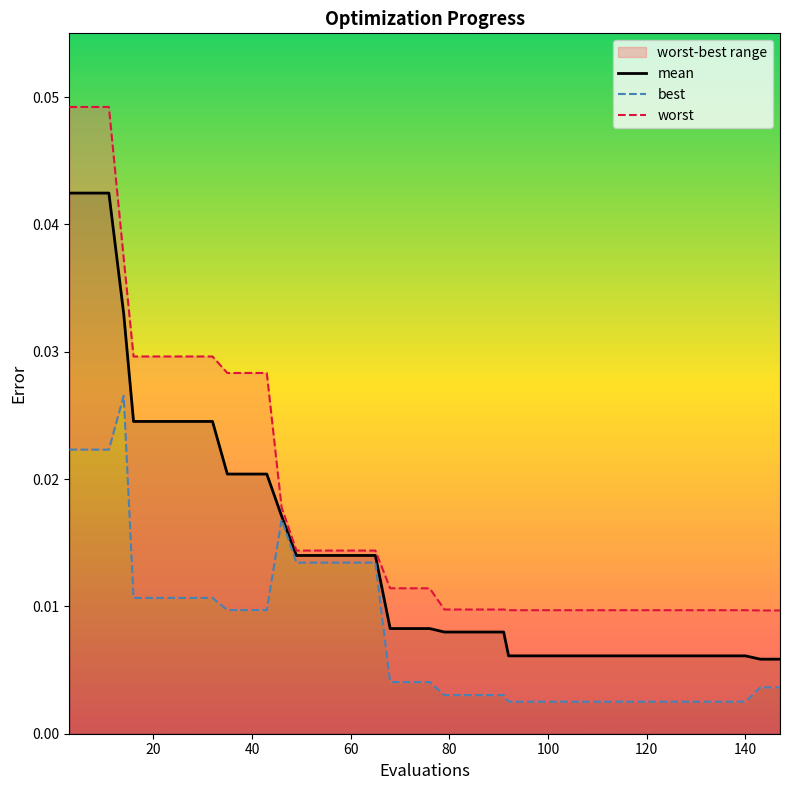

At how many categories does at least one series exceed 0?

40